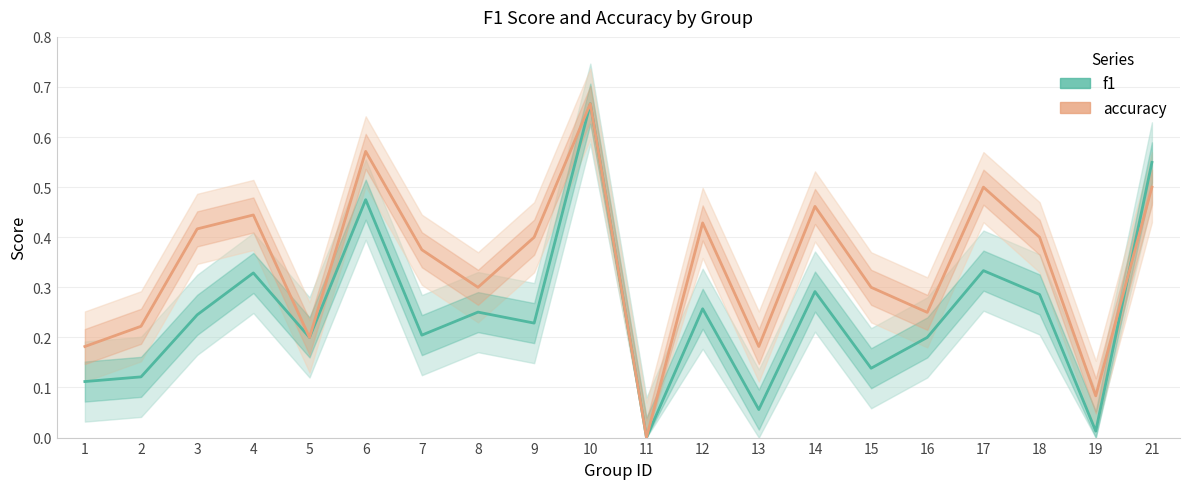

Which has a higher value, 11 or 19?

19